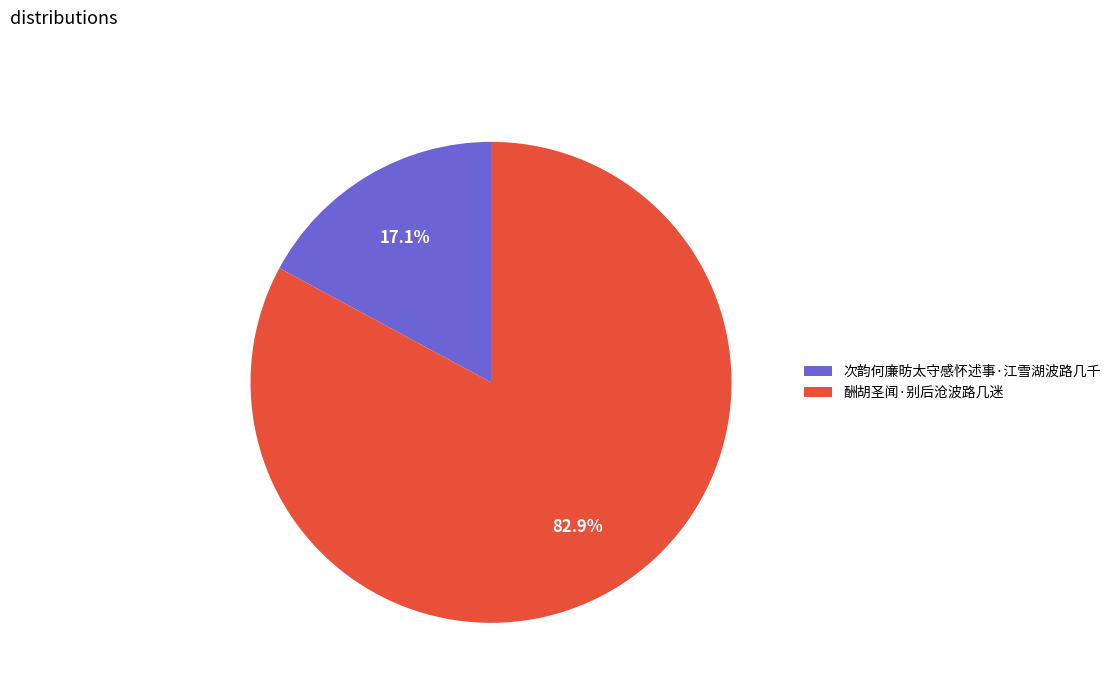

What percentage do 次韵何廉昉太守感怀述事·江雪湖波路几千 and 酬胡圣闻·别后沧波路几迷 together represent?

100.0%